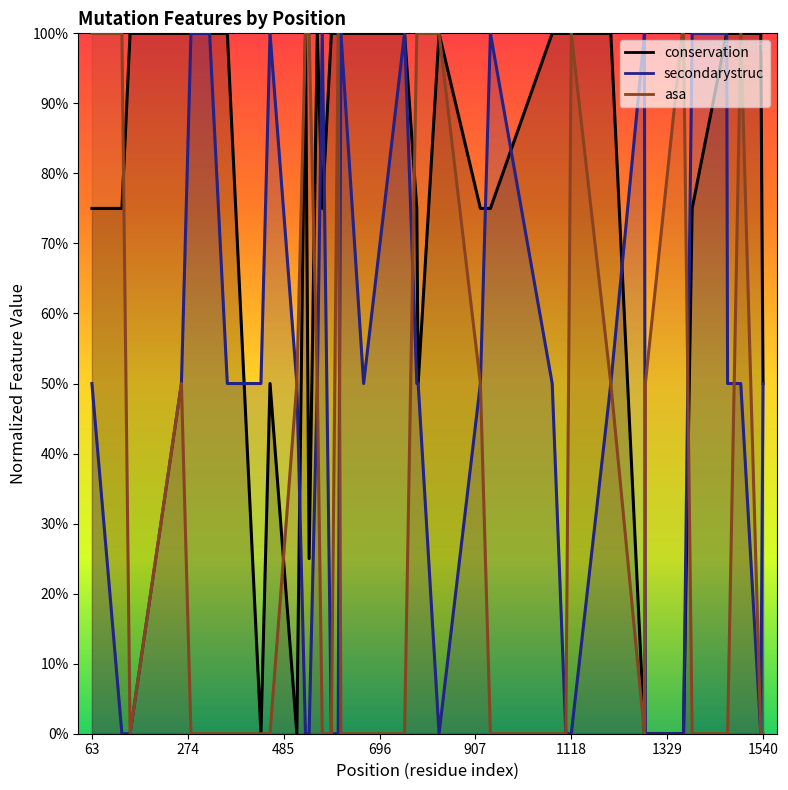

List the series in order of their peak value, lowest first.

conservation, secondarystruc, asa